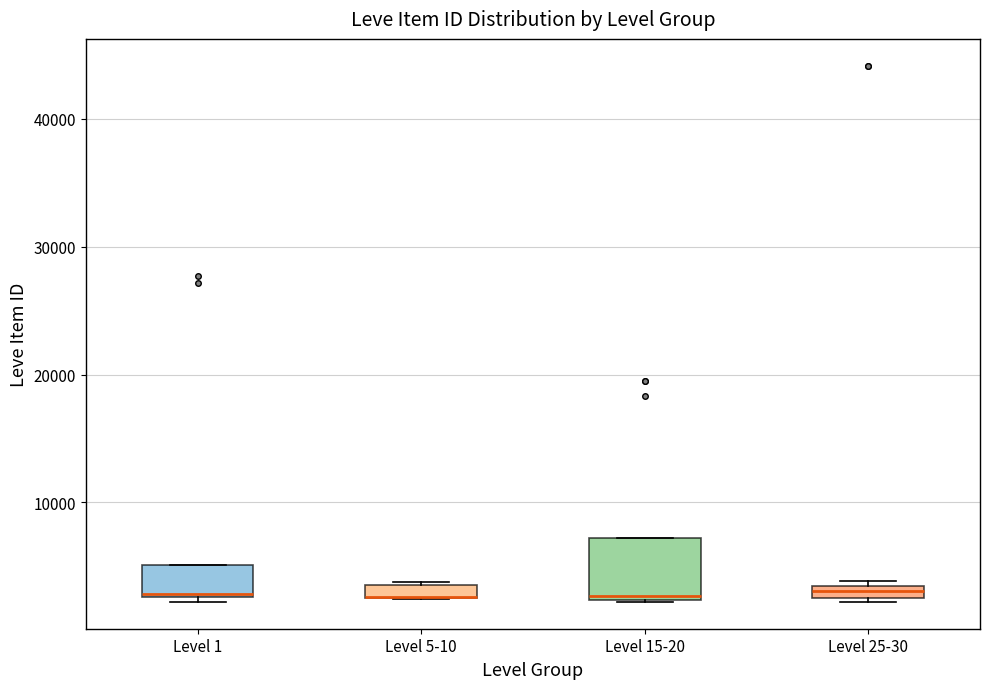

Where is the upper edge of the box for Level 25-30 on the y-axis? The values are not printed on the chart, so give them approximately, as read against the axis.

3000